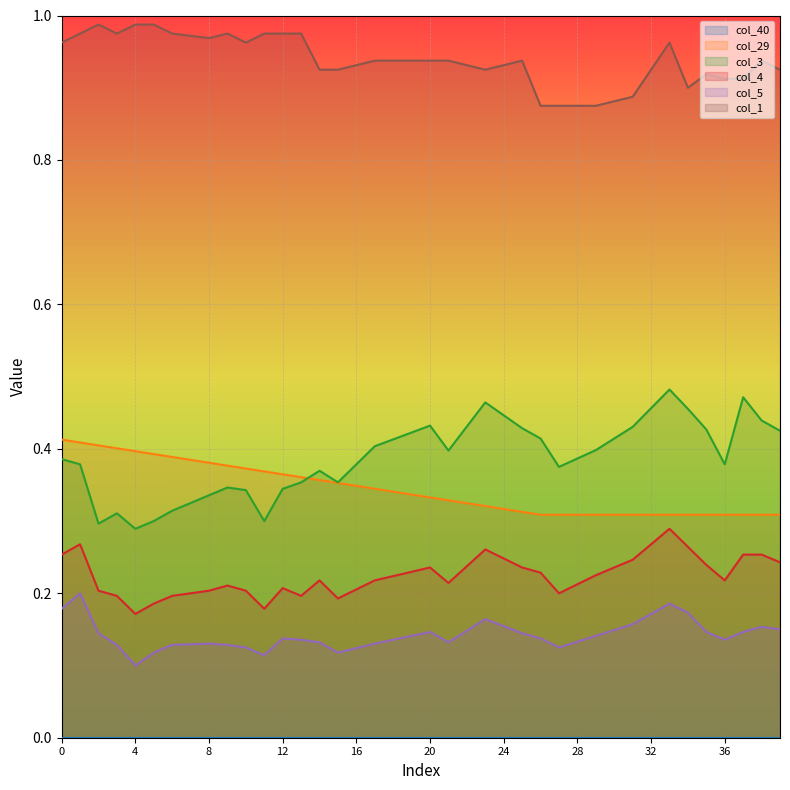

The value of col_5 at 19 is 0.1. True or false?

True